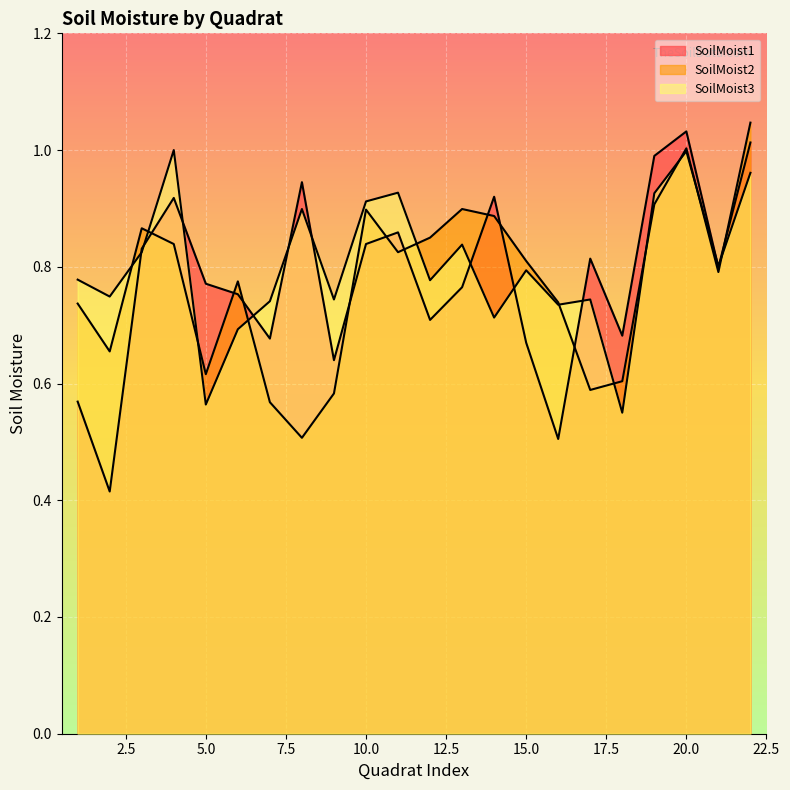

True or false: SoilMoist3 has more than 0 interior local peaks.

True